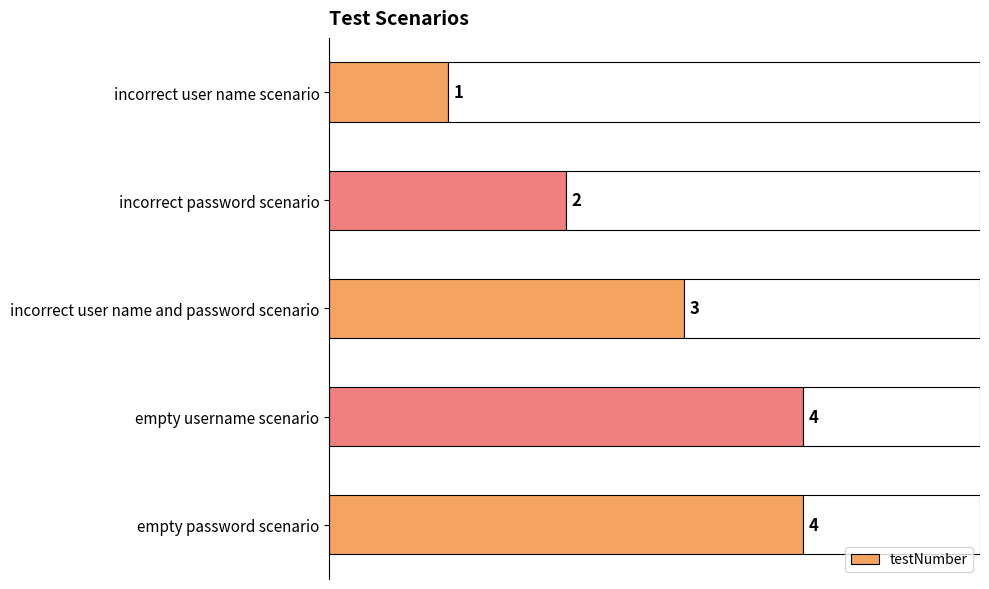

What is the minimum value shown in the chart?

1